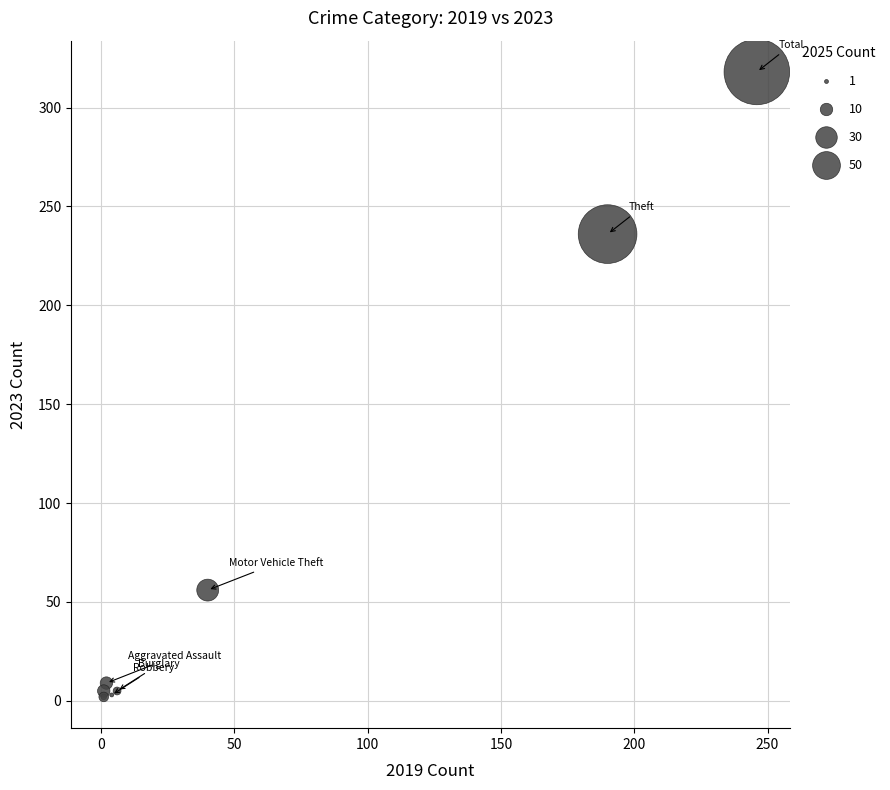

What Y value in the scatter plot is closest to 160?

236